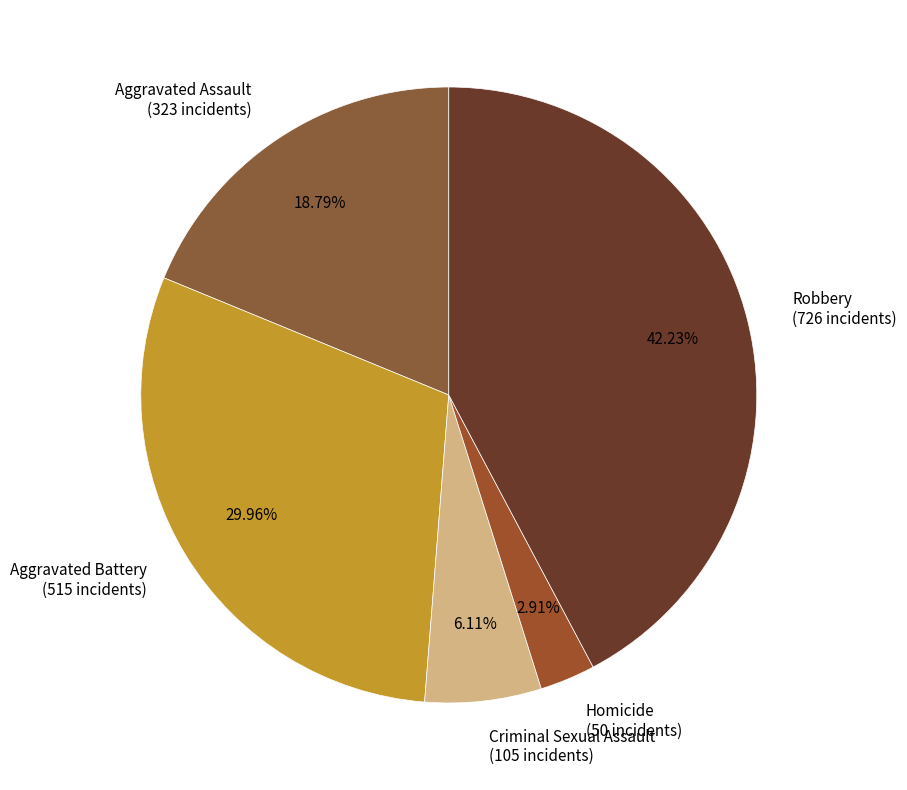

The Aggravated Battery slice represents 40% of the pie. True or false?

False